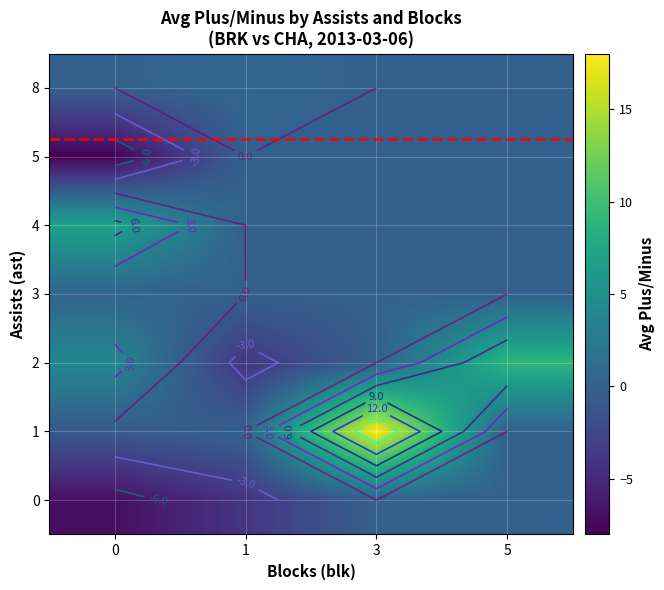

Which has a higher value, 0 or 3?

3